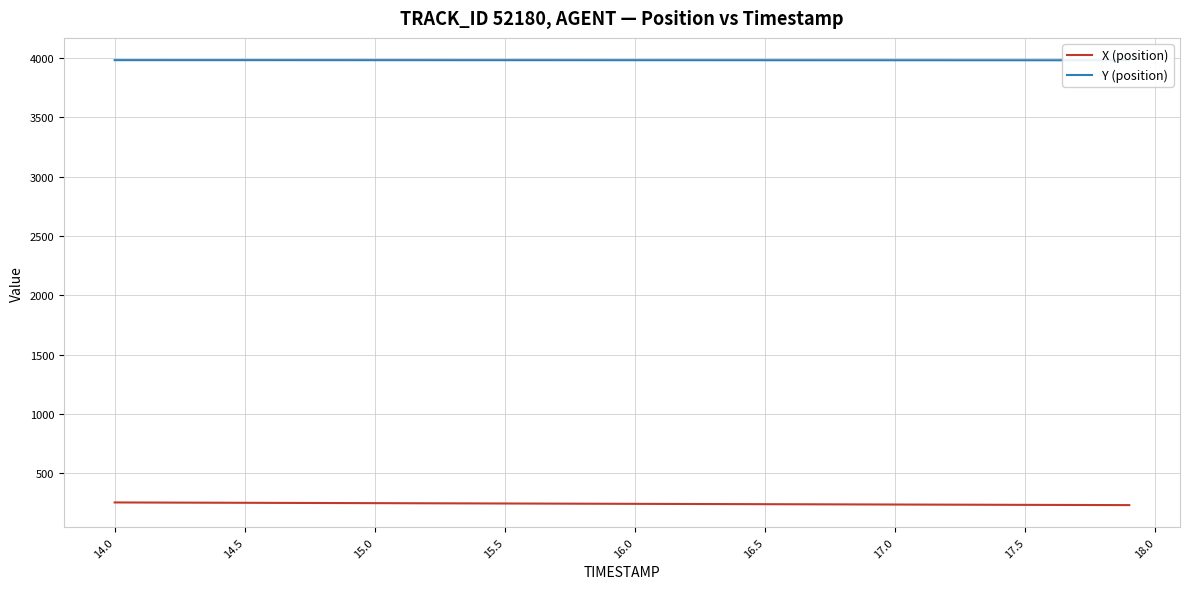

What is the lowest value of the X (position) series?

233.2